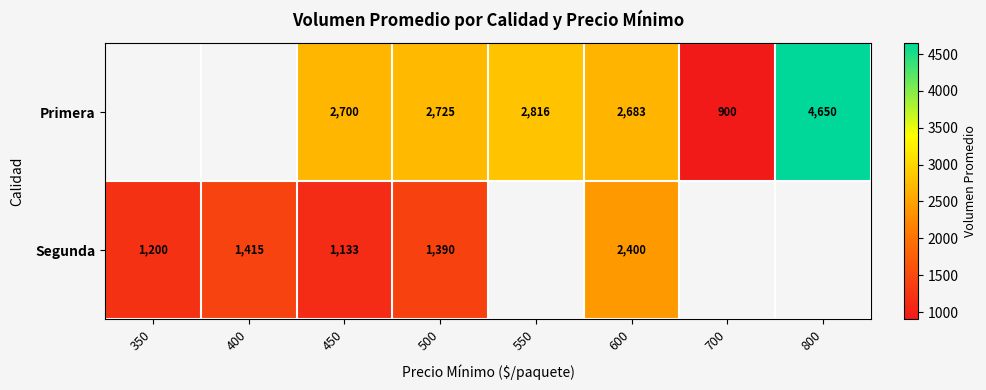

Is the value of Segunda at 400 greater than the value of Primera at 600?

No